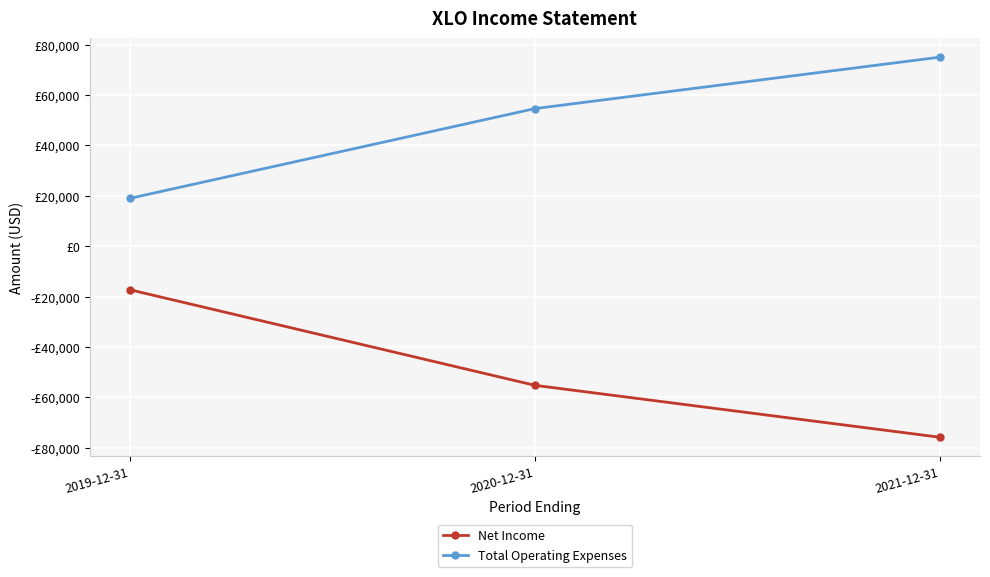

Reading left to right, transcribe all the data shown in this chart.

Net Income: 2019-12-31=-17300	2020-12-31=-55200	2021-12-31=-75800
Total Operating Expenses: 2019-12-31=19000	2020-12-31=54600	2021-12-31=75000